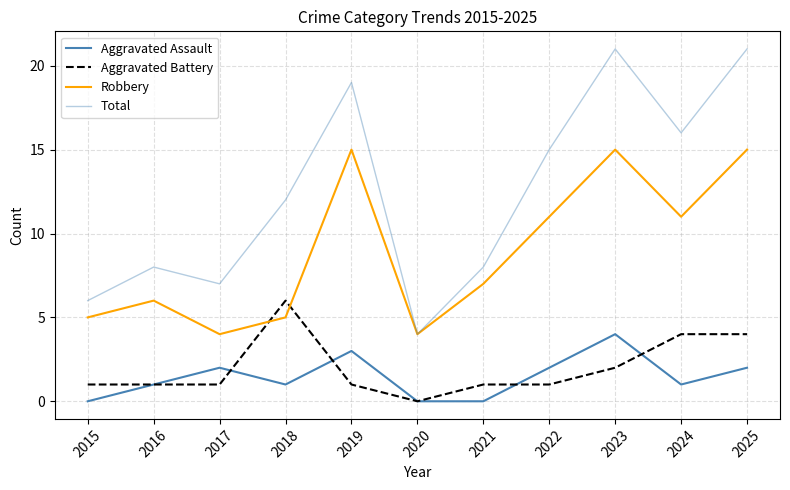

How many lines are shown in the chart?

4